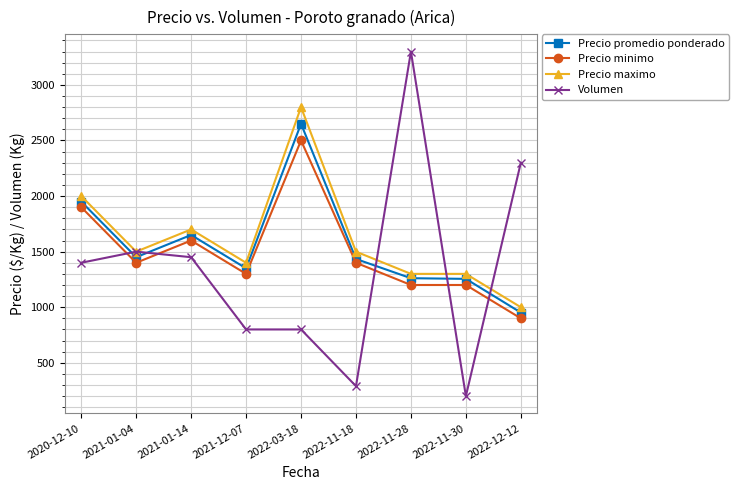

How many data points in Precio promedio ponderado are less than 1434?

4